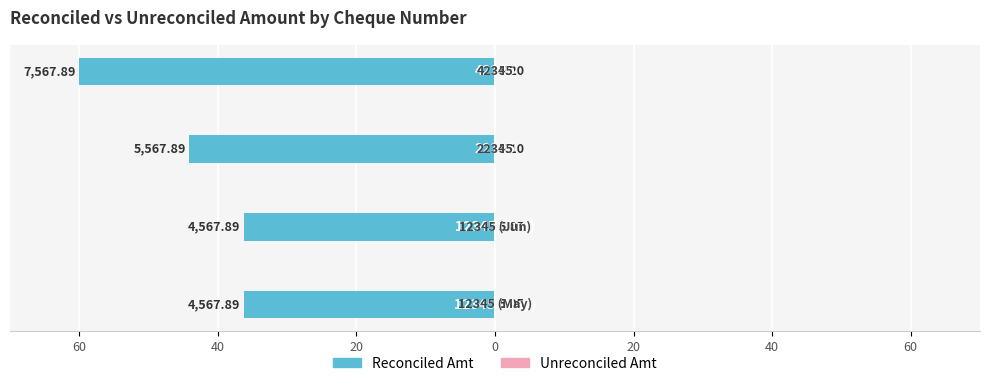

How many categories are shown in the chart?

4